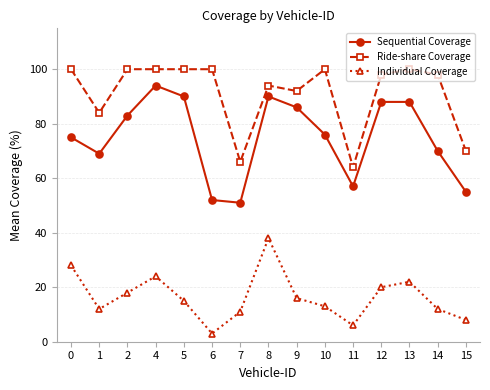

What is the difference between the second highest and minimum values in the Ride-share Coverage series?

36